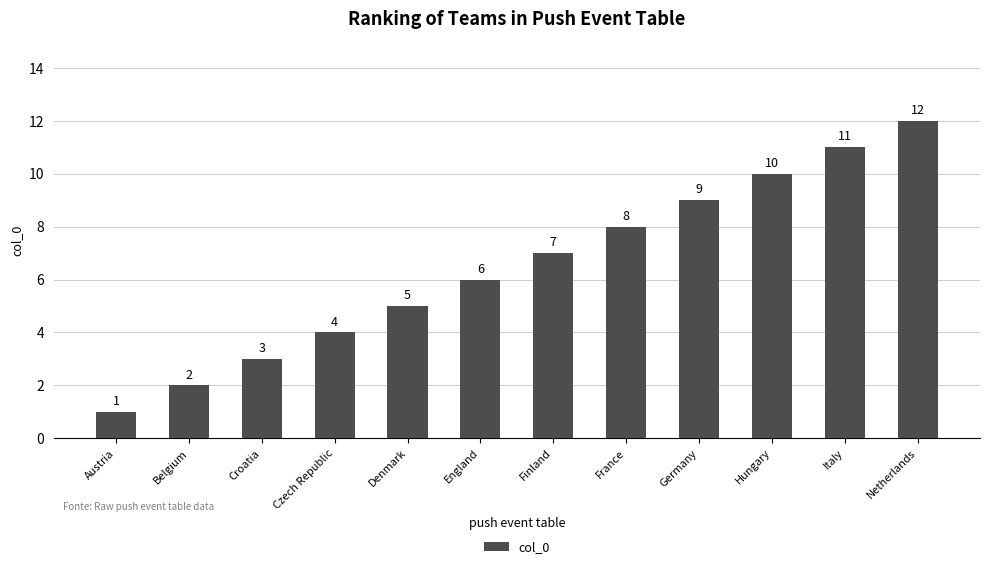

Which category has the highest value across all series?

Netherlands